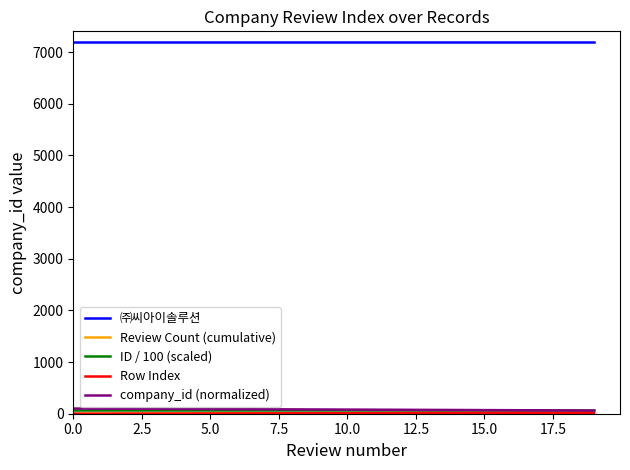

How many distinct data groups are displayed?

5